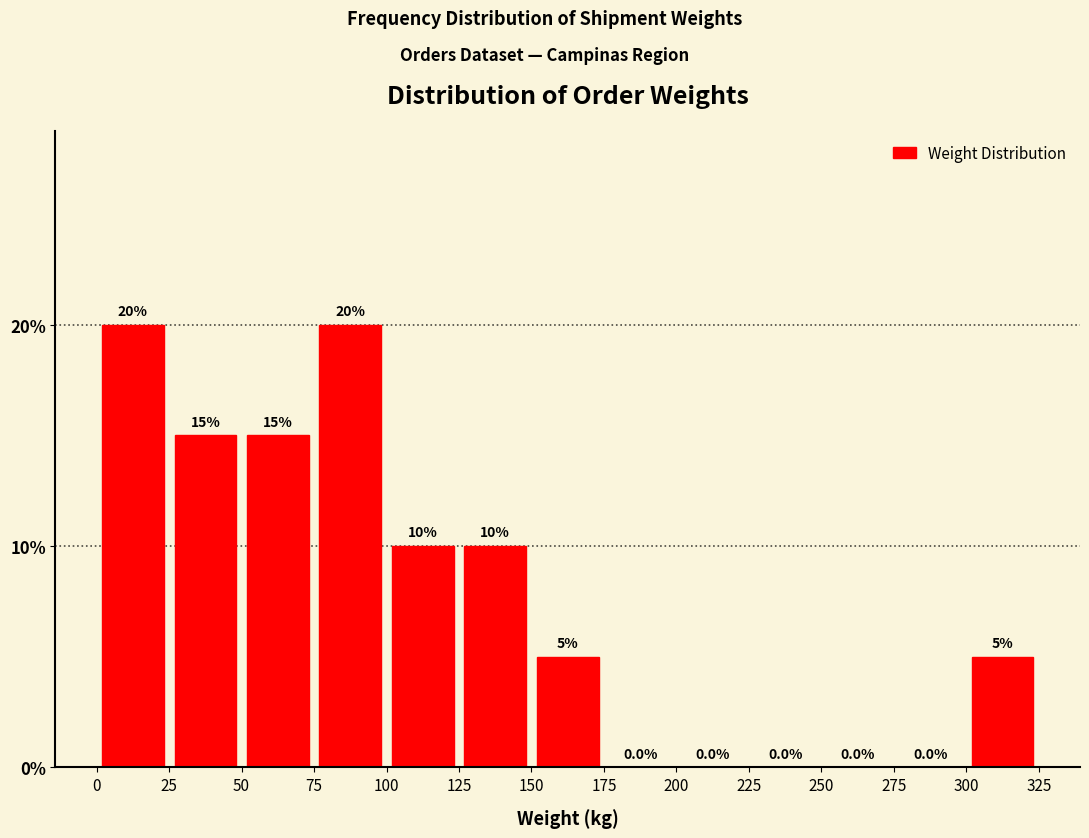

What is the height of the bar covering 300 to 325 on the x-axis?

5.0